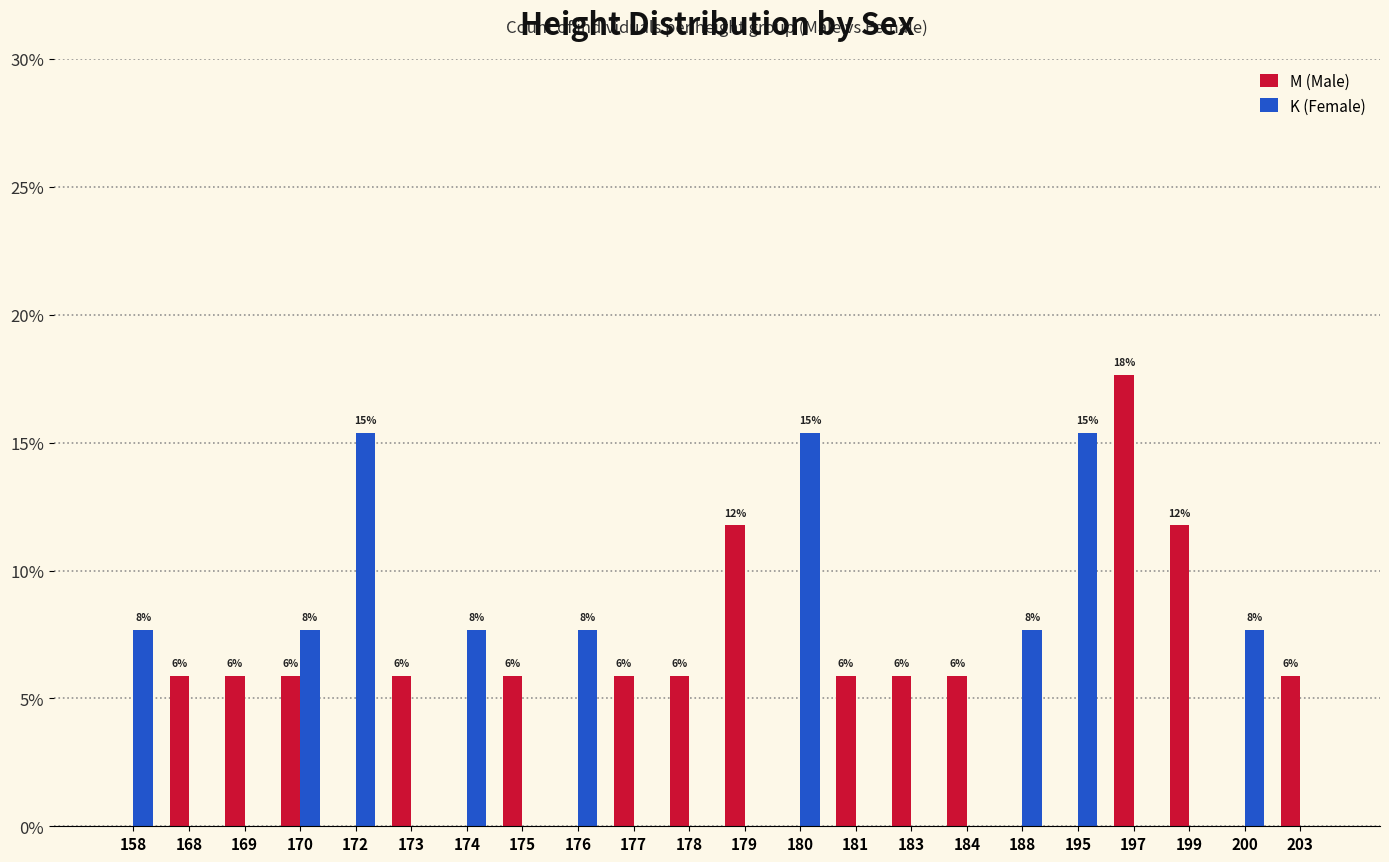

Reading left to right, transcribe all the data shown in this chart.

M (Male): 158=0.0	168=5.9	169=5.9	170=5.9	172=0.0	173=5.9	174=0.0	175=5.9	176=0.0	177=5.9	178=5.9	179=11.8	180=0.0	181=5.9	183=5.9	184=5.9	188=0.0	195=0.0	197=17.6	199=11.8	200=0.0	203=5.9
K (Female): 158=7.7	168=0.0	169=0.0	170=7.7	172=15.4	173=0.0	174=7.7	175=0.0	176=7.7	177=0.0	178=0.0	179=0.0	180=15.4	181=0.0	183=0.0	184=0.0	188=7.7	195=15.4	197=0.0	199=0.0	200=7.7	203=0.0